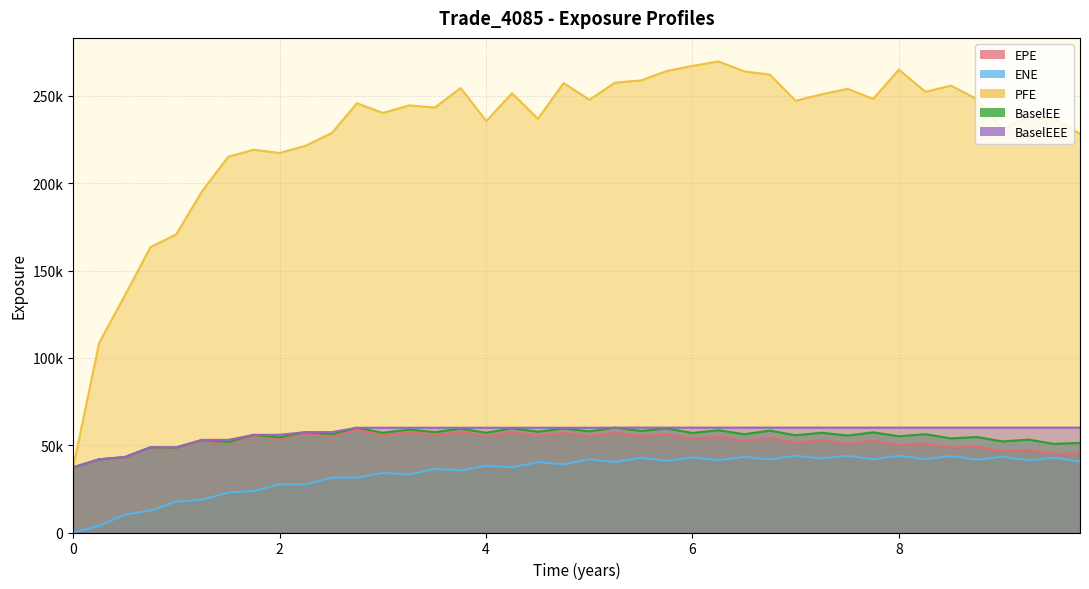

Between 2021-04-06 and 2022-07-05, which is larger?

2021-04-06